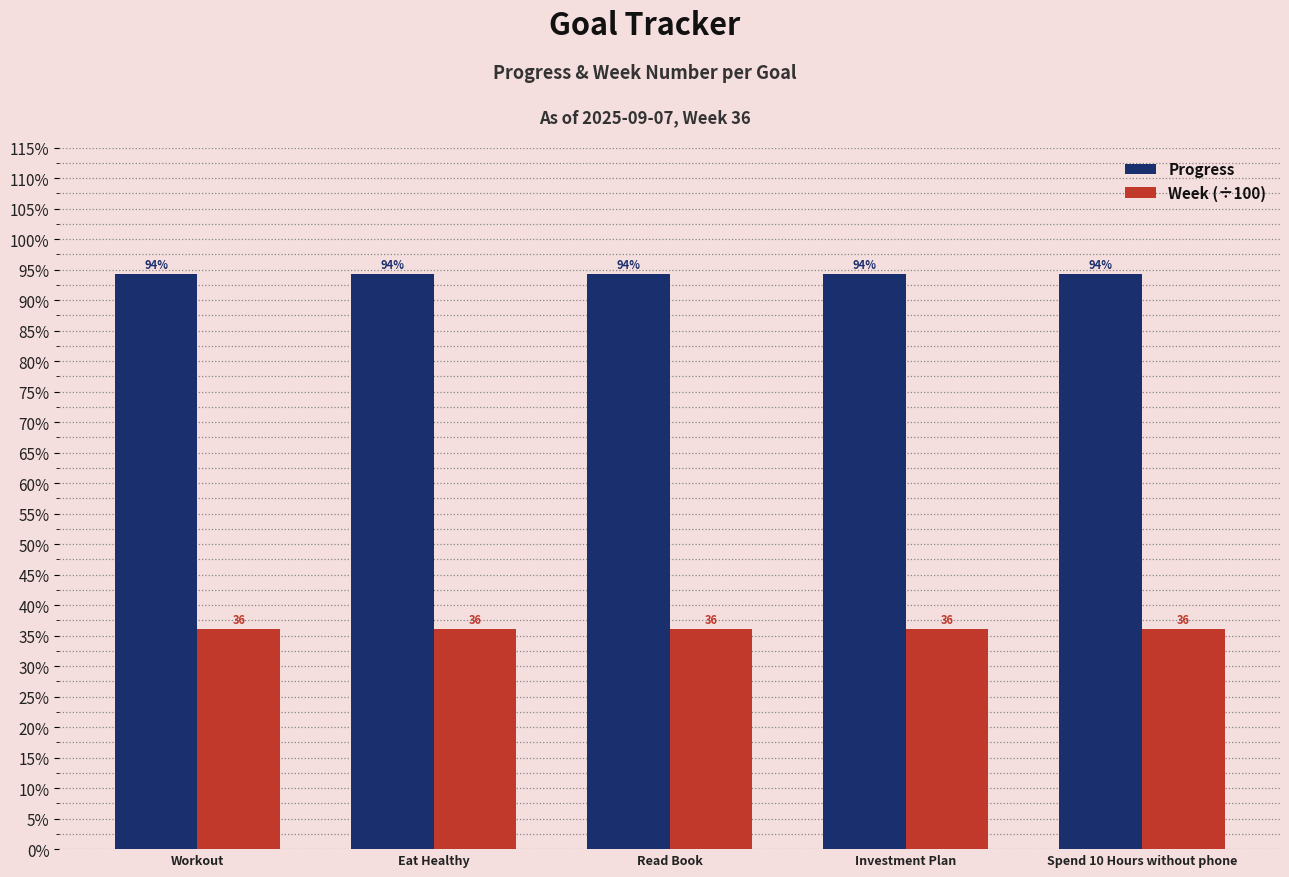

Rank the series at Investment Plan from lowest to highest value.

Week (÷100), Progress